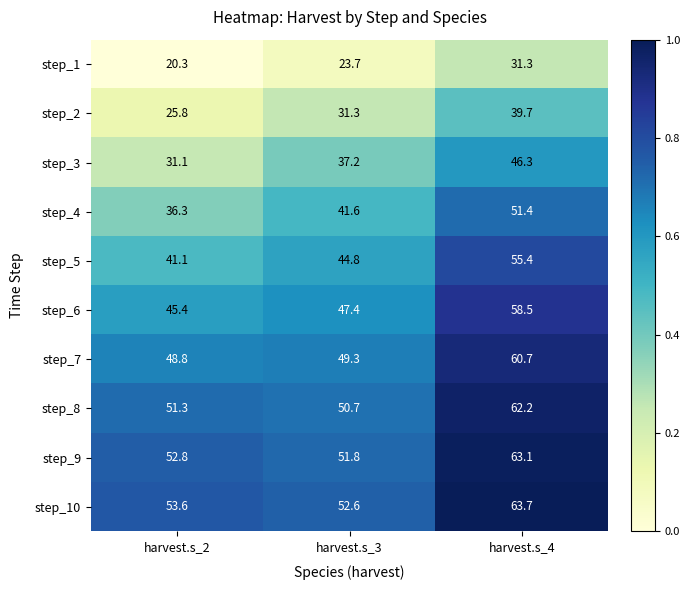

Reading right to left, list all the values displayed in this chart.

step_1: 31.3	23.7	20.3
step_2: 39.7	31.3	25.8
step_3: 46.3	37.2	31.1
step_4: 51.4	41.6	36.3
step_5: 55.4	44.8	41.1
step_6: 58.5	47.4	45.4
step_7: 60.7	49.3	48.8
step_8: 62.2	50.7	51.3
step_9: 63.1	51.8	52.8
step_10: 63.7	52.6	53.6